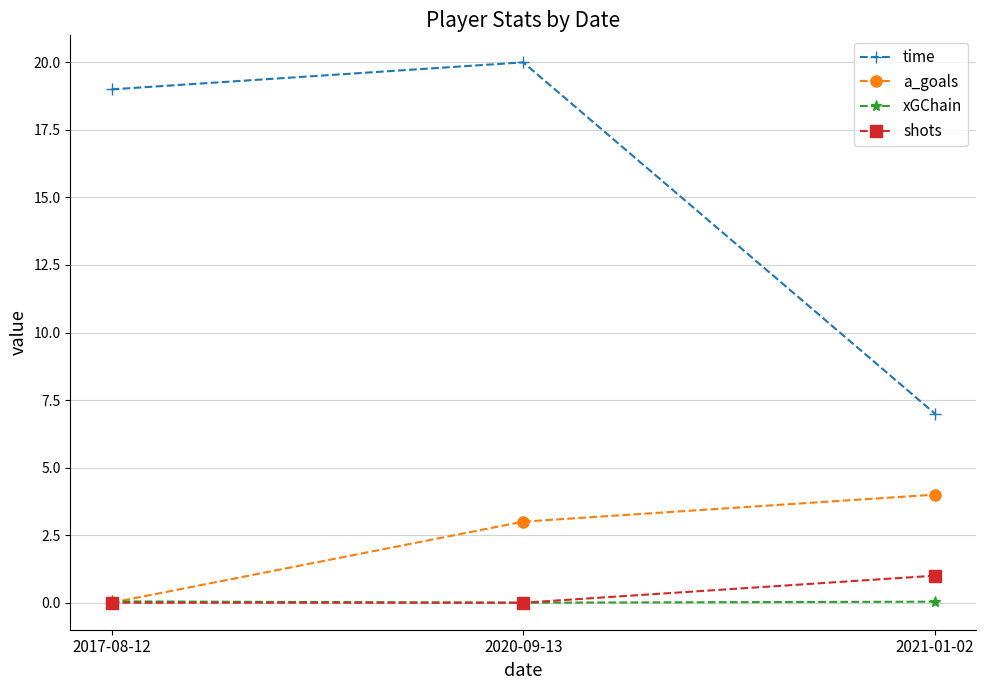

At which category is the sum across all series the highest?

2020-09-13